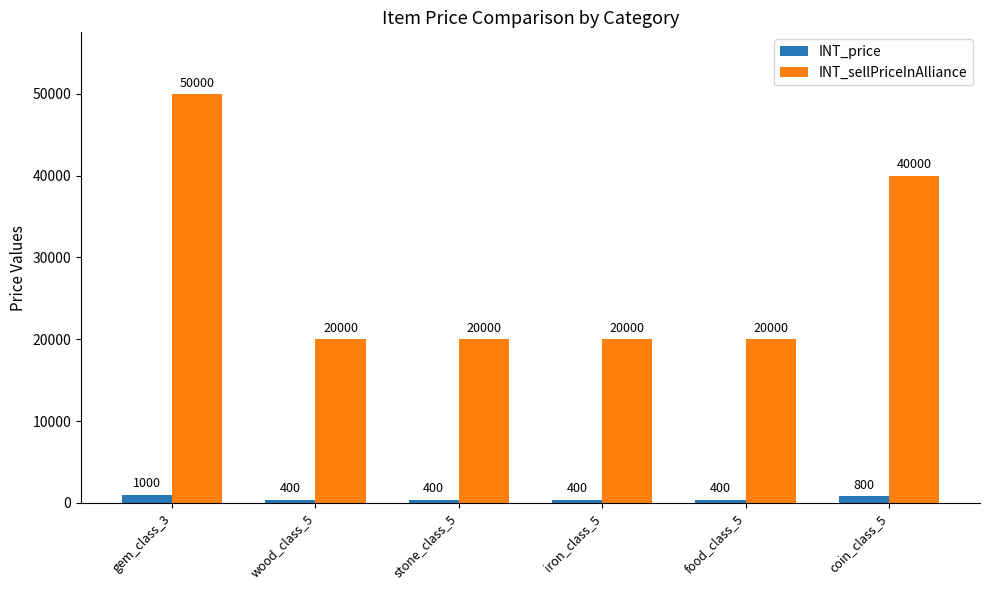

Which series has the widest spread of values?

INT_sellPriceInAlliance